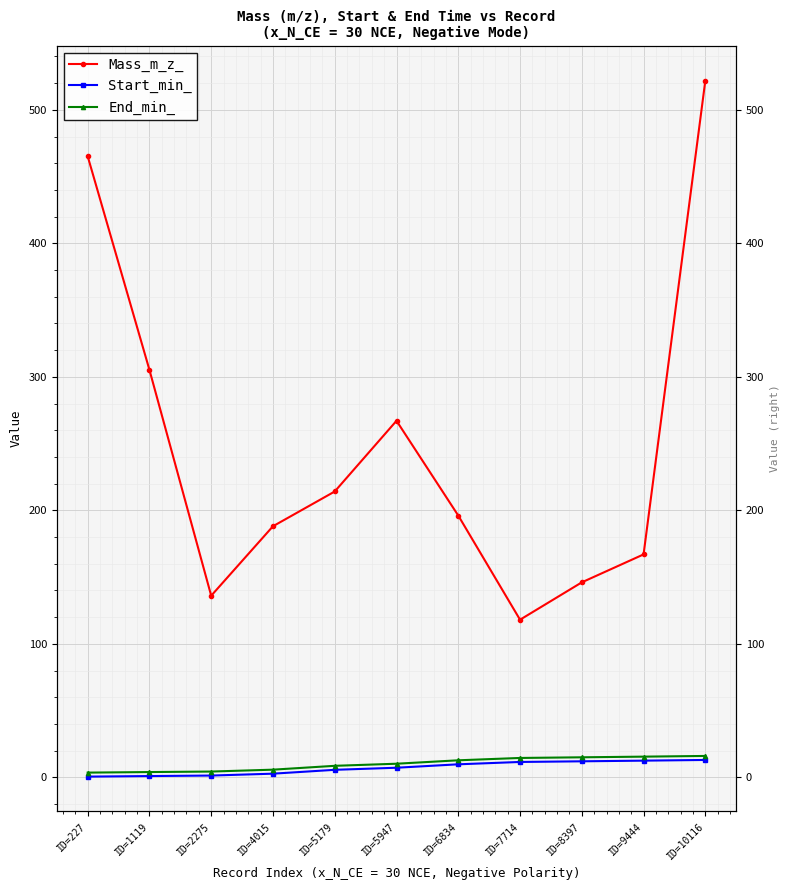

What is the sum of all Start_min_ values?

76.9